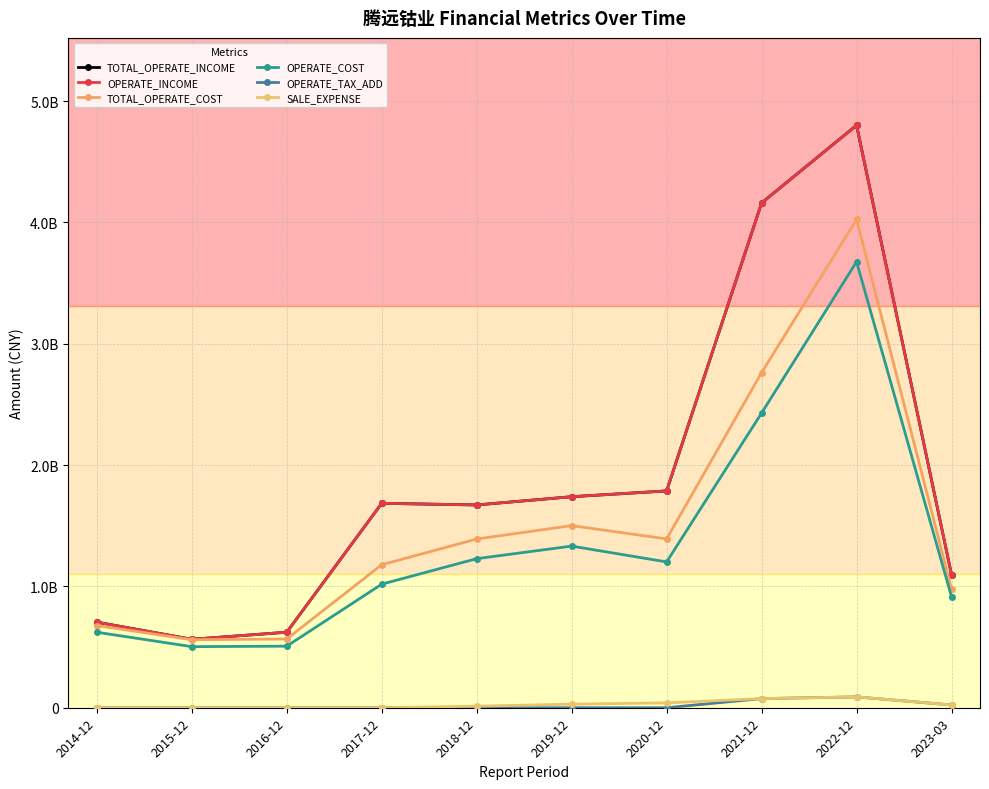

At 2017-12, list the series in order from smallest to largest.

OPERATE_TAX_ADD, SALE_EXPENSE, OPERATE_COST, TOTAL_OPERATE_COST, TOTAL_OPERATE_INCOME, OPERATE_INCOME